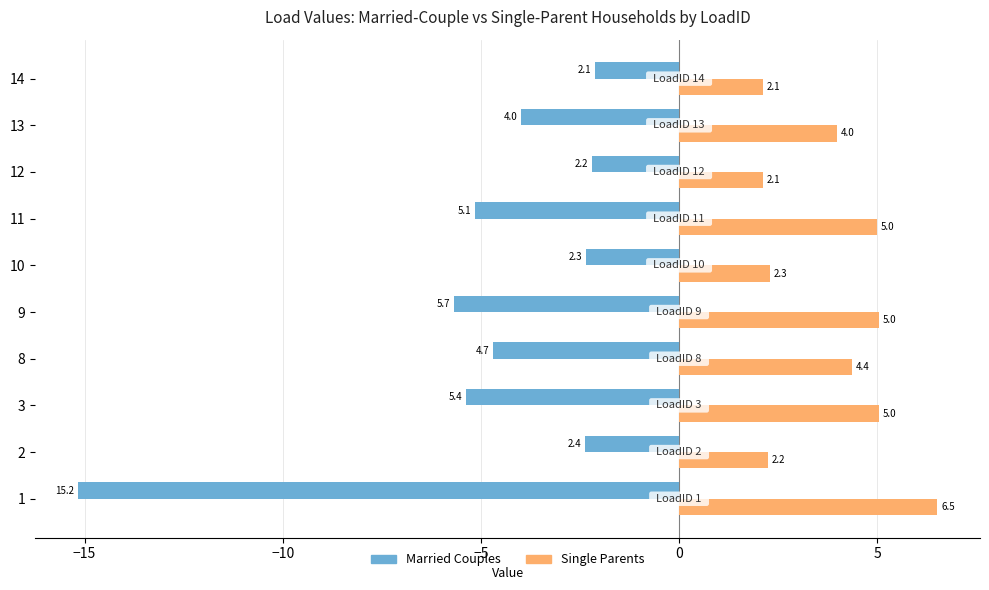

What is the sum of all Single Parents values?

38.7